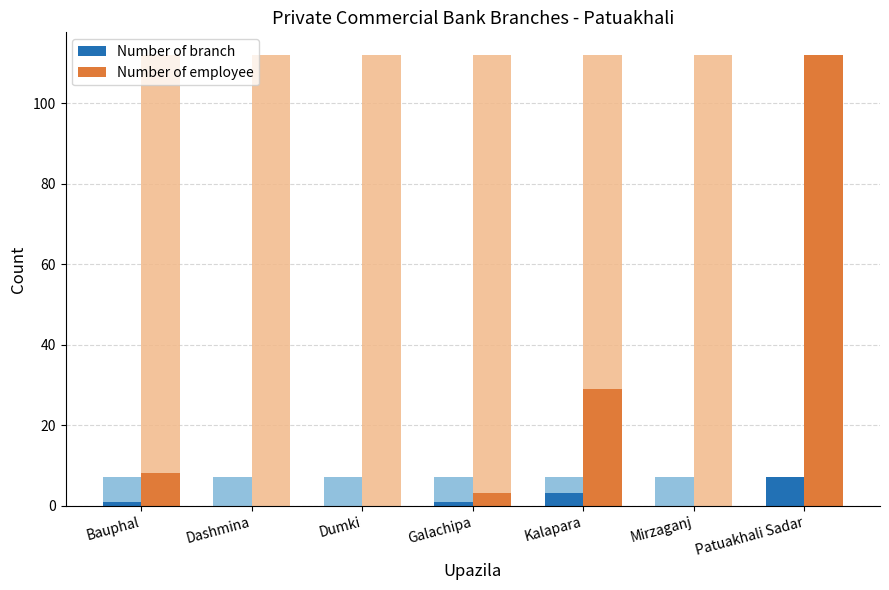

What is the difference between the second highest and minimum values in the Number of branch series?

3